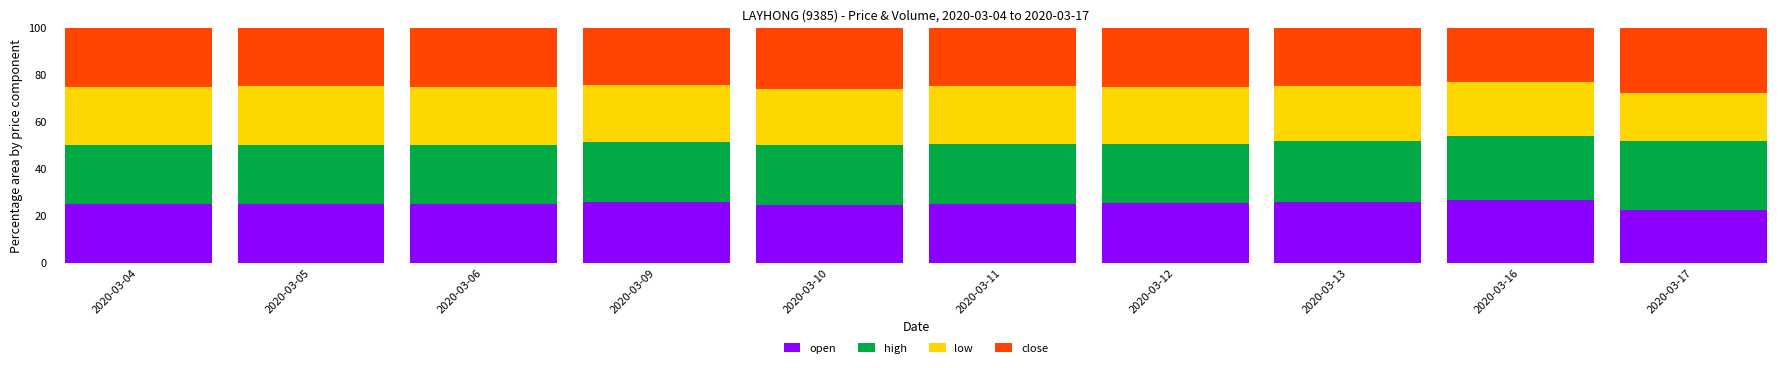

What is the sum of all open values?

251.9